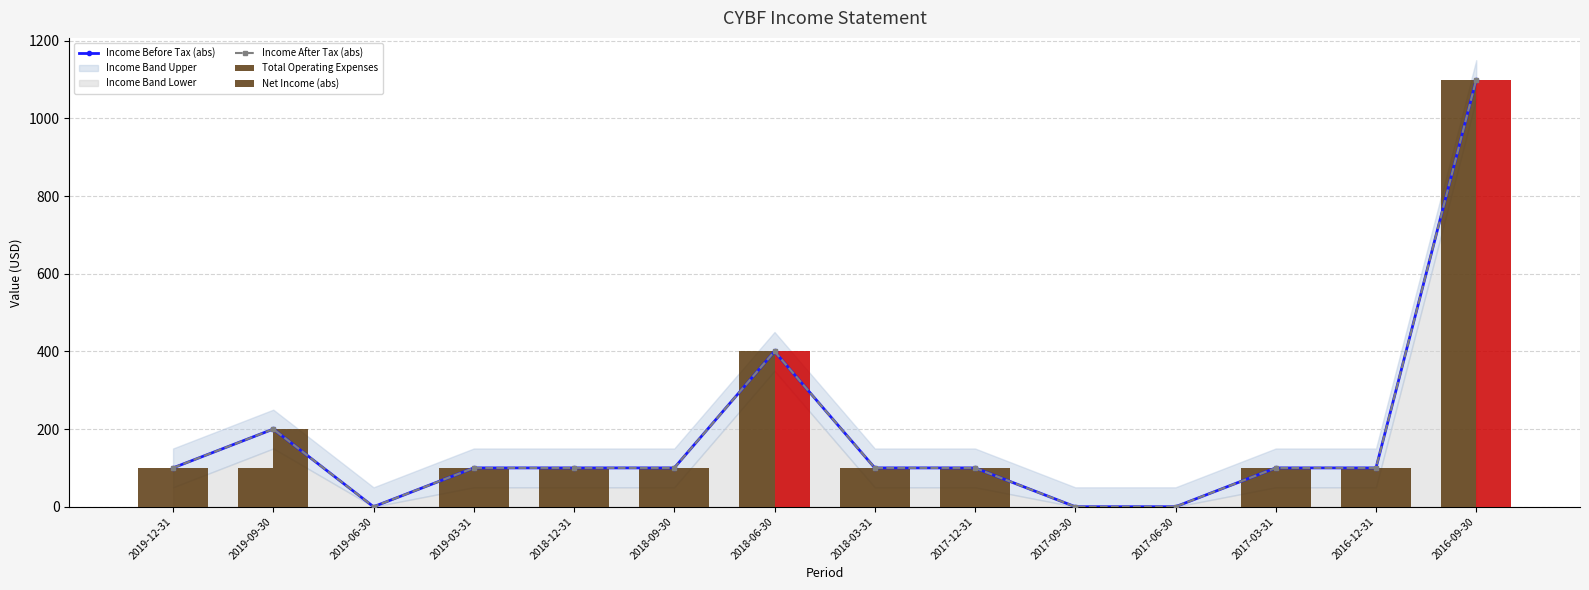

Rank the series at 2017-12-31 from lowest to highest value.

Income Before Tax (abs), Income After Tax (abs), Total Operating Expenses, Net Income (abs)